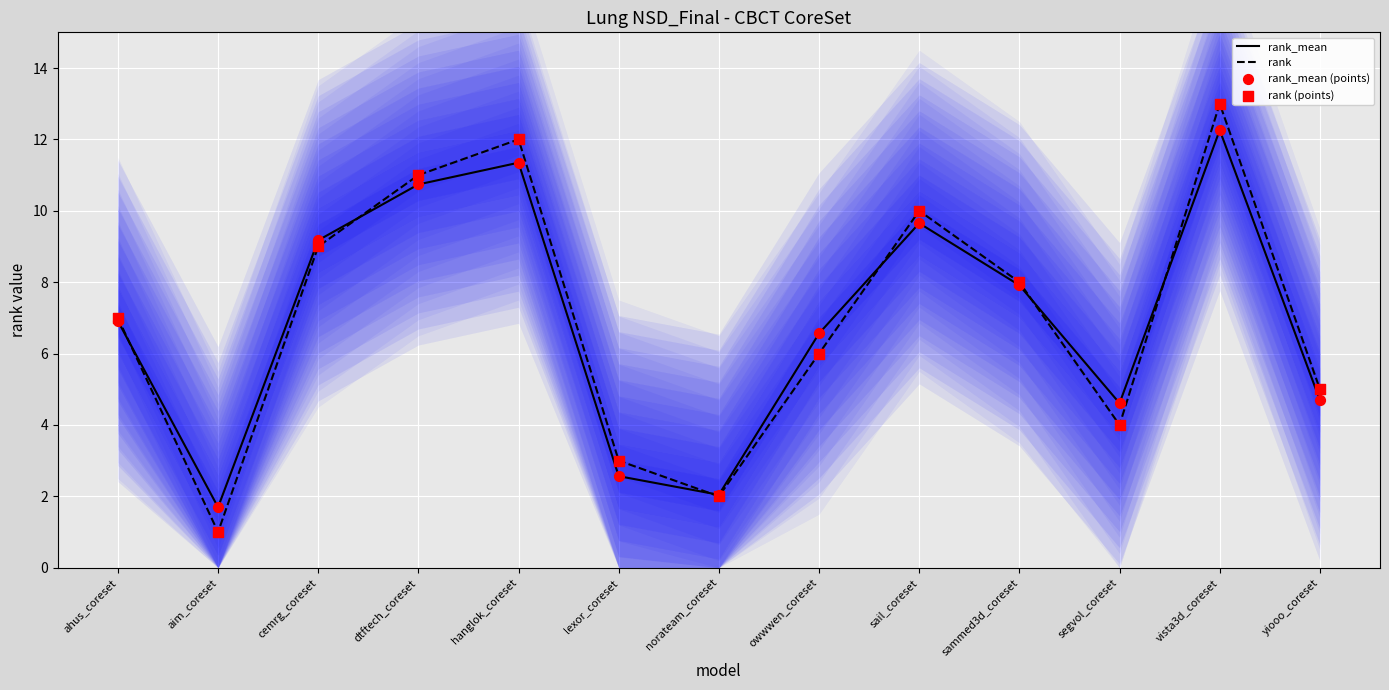

Which series contains the lowest Y value?

rank